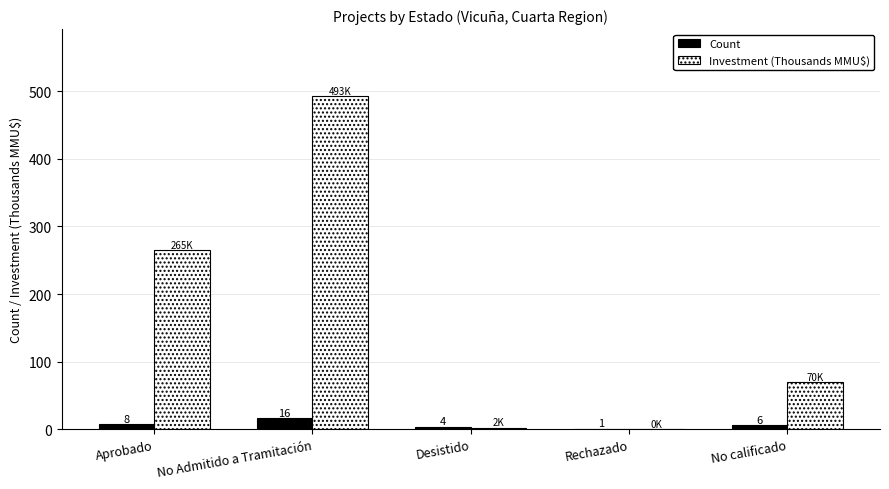

At which label does Investment (Thousands MMU$) first exceed 70?

Aprobado